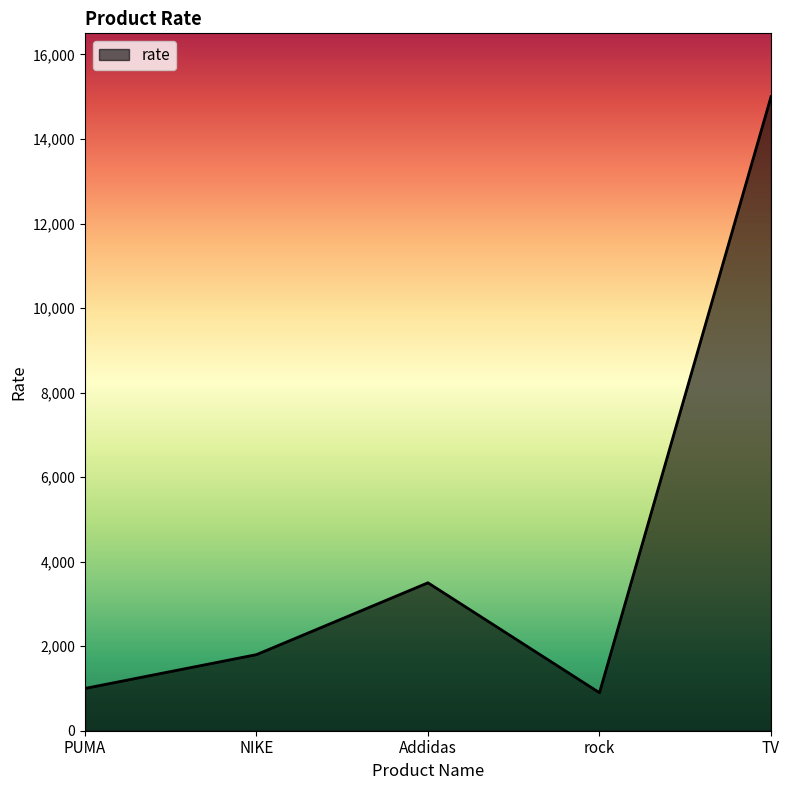

Reading right to left, extract all data points from this chart.

15000	899	3500	1800	1000